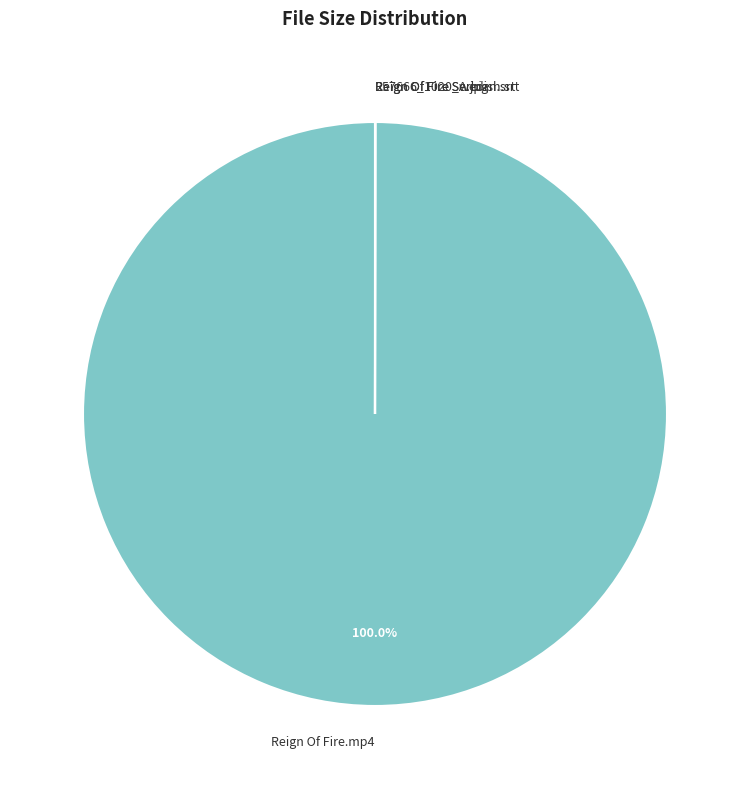

Is there a majority slice in this chart?

Yes